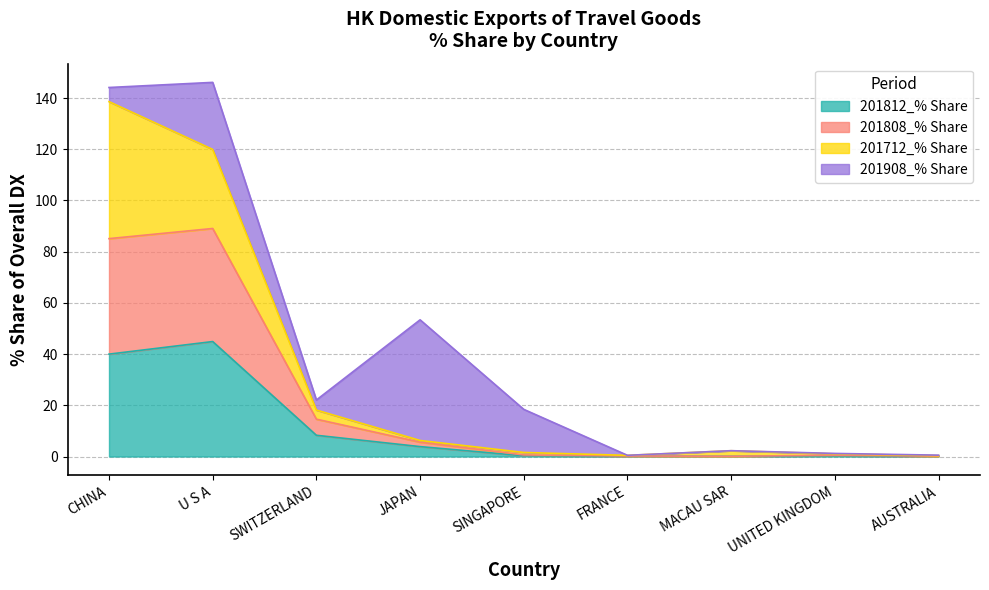

Read the 201812_% Share value at MACAU SAR.

0.1